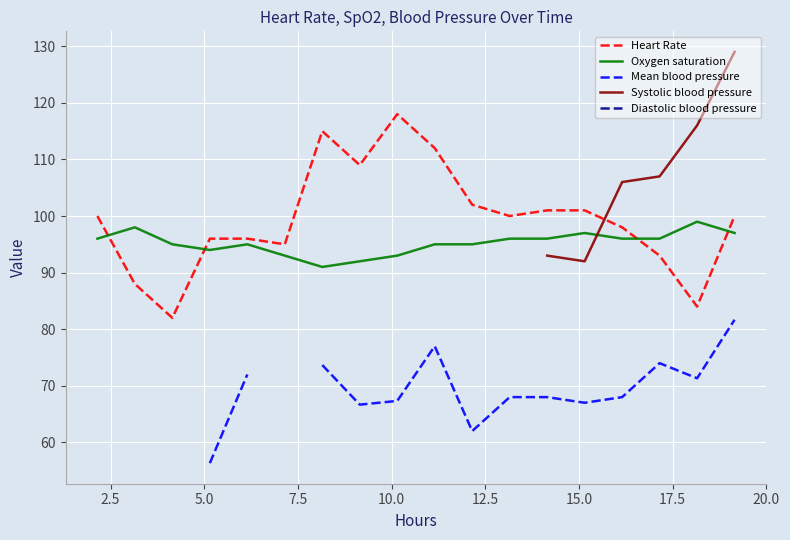

How many distinct data groups are displayed?

5